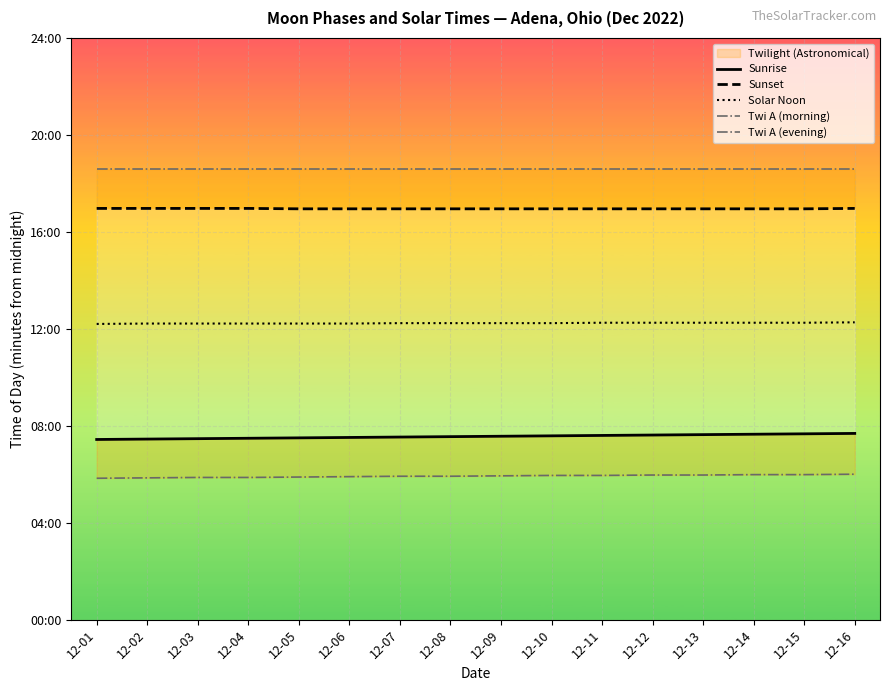

What is the maximum value shown in the chart?

1115